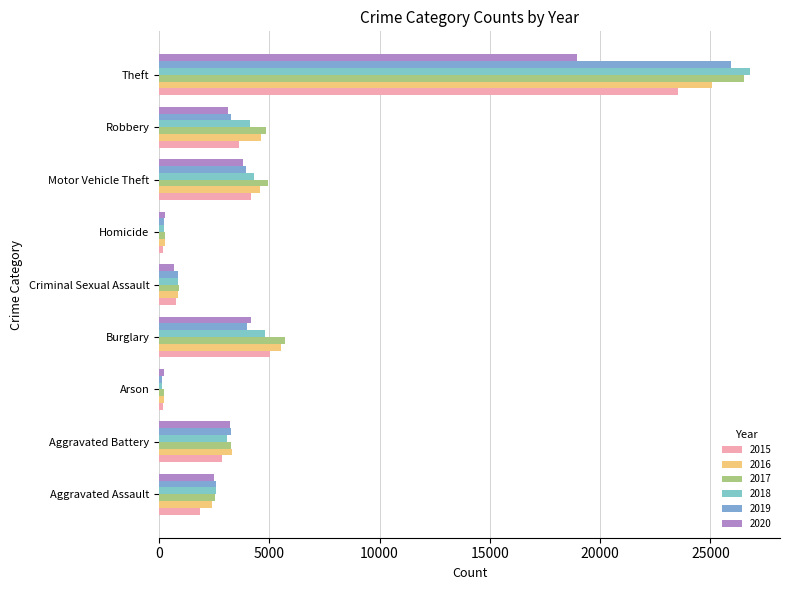

How many bars are there in total?

54